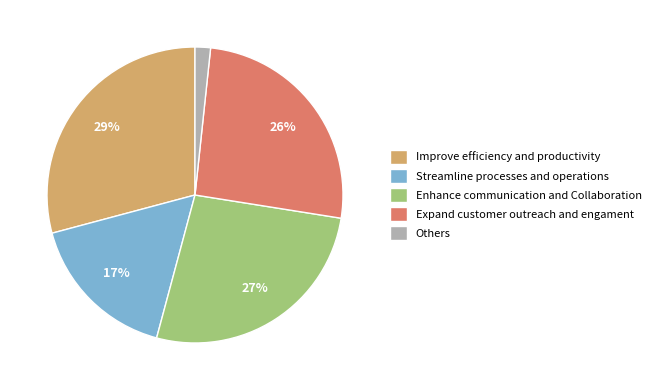

Combined, do Enhance communication and Collaboration and Expand customer outreach and engament account for over 50%?

Yes